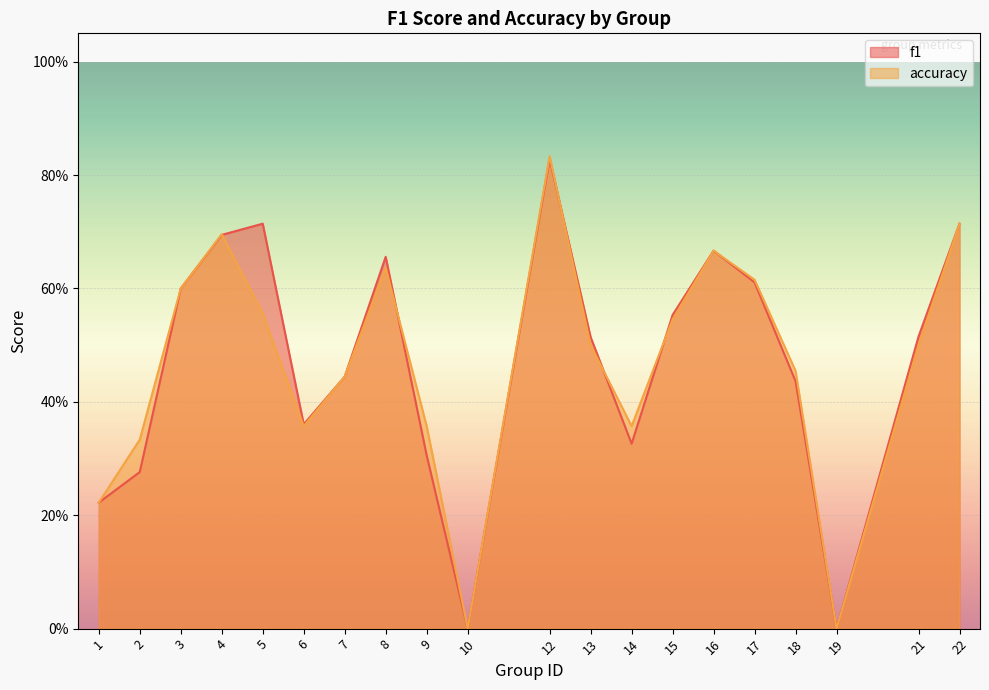

Where is the first local maximum for f1?

5